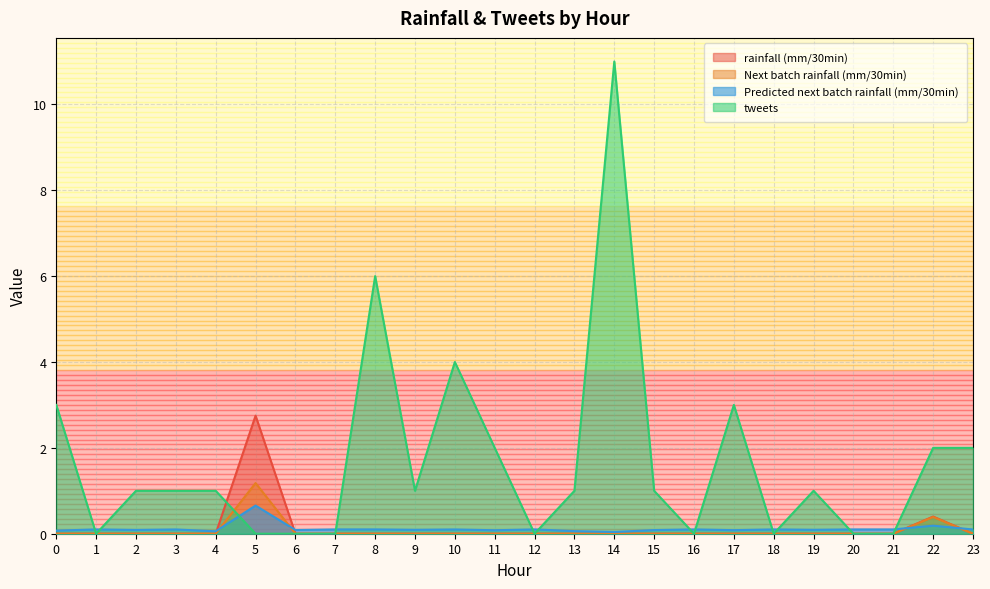

What is the spread (max minus min) of values at 13?

1.0